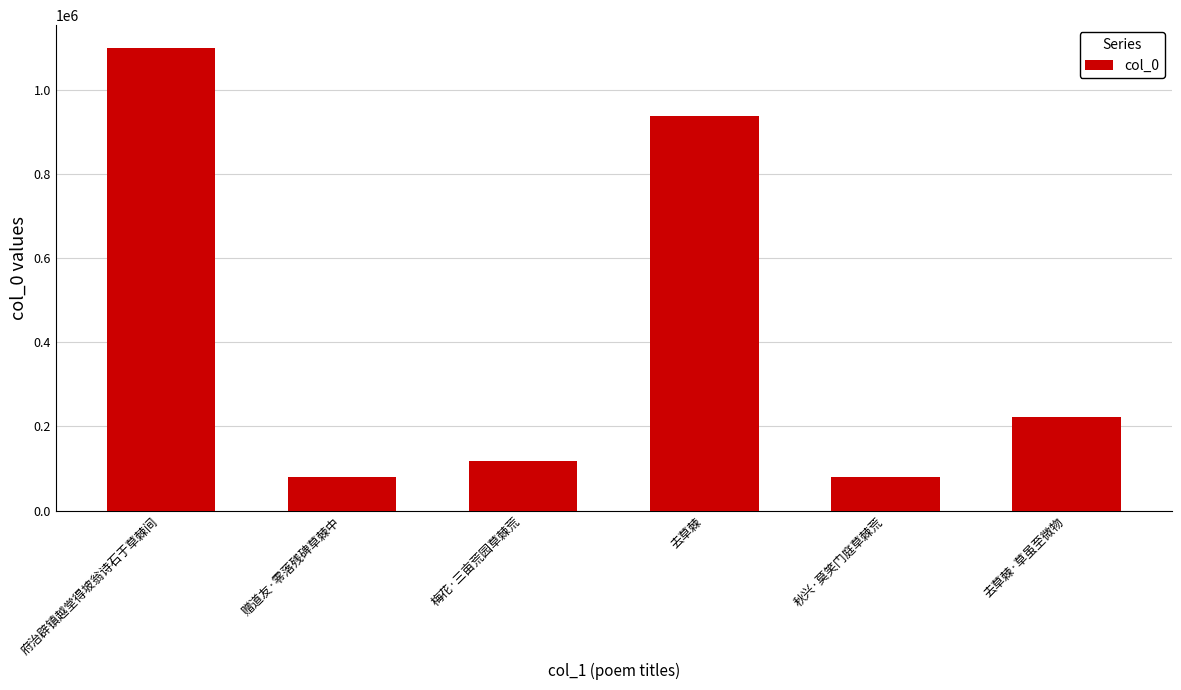

What position from the right is 去草棘?

3